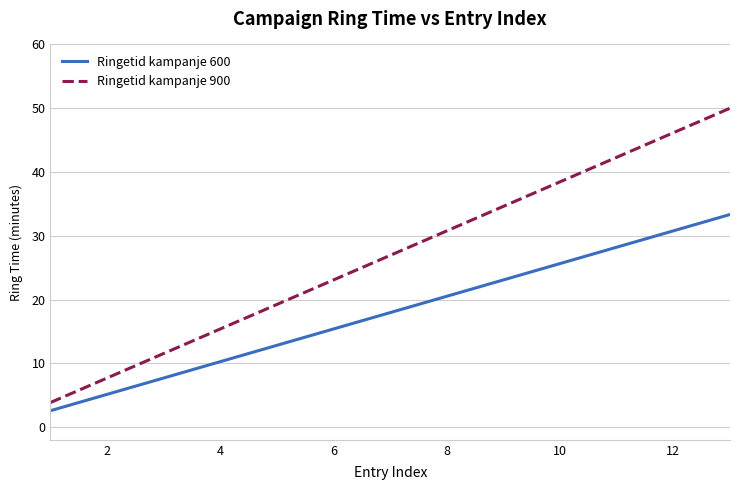

How many categories are shown in the chart?

13